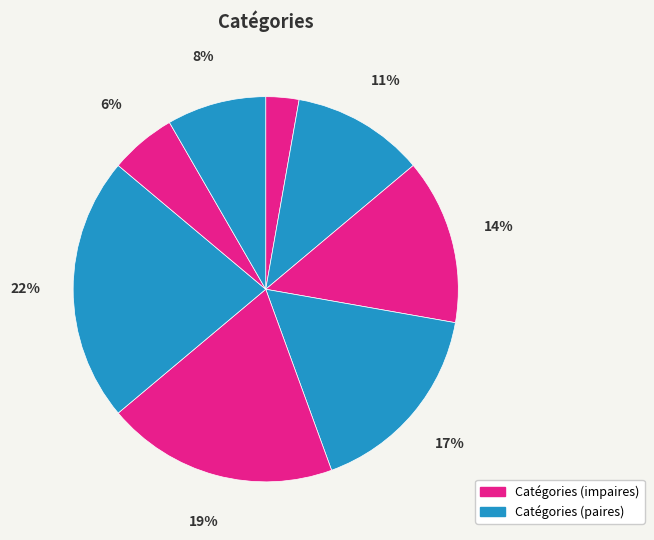

How many segments does this pie chart have?

8